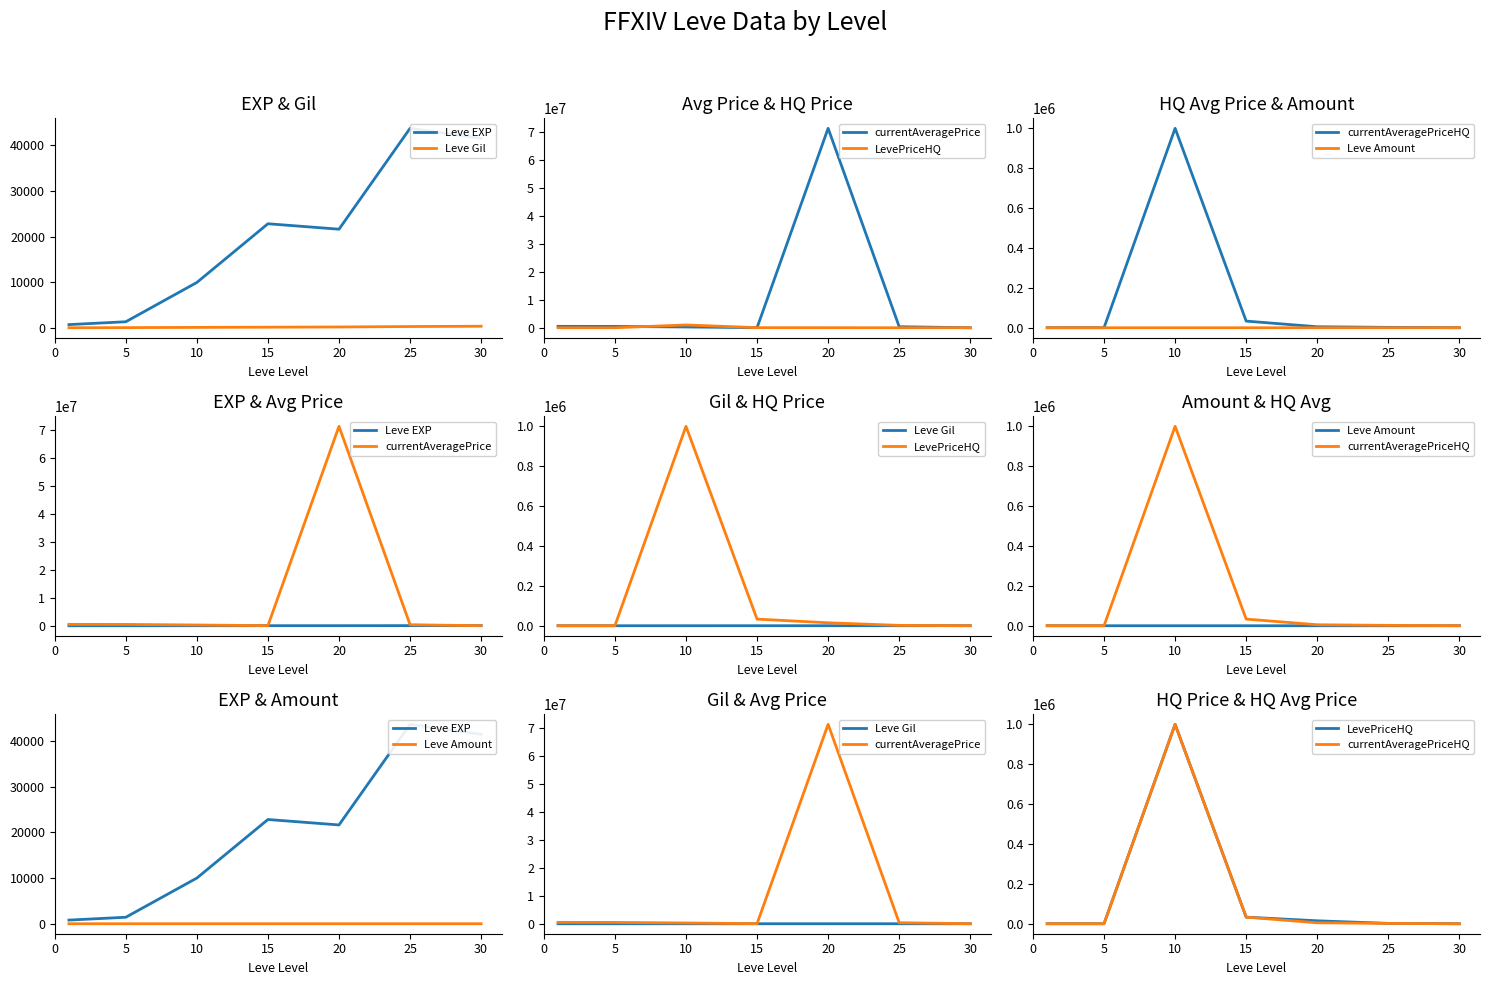

The Leve Amount series shows 4.4 at 20. True or false?

False